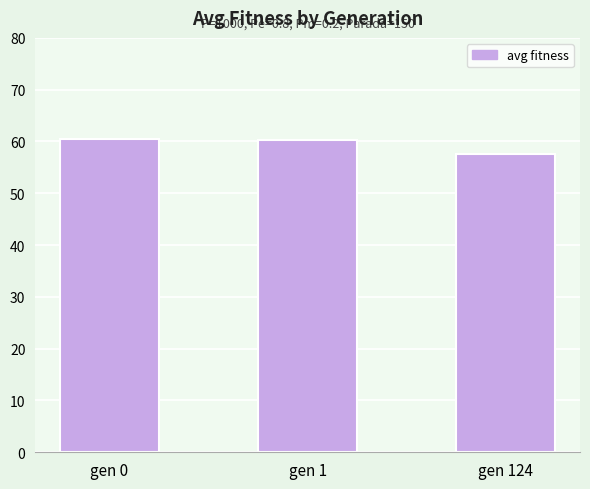

True or false: the data shows 57.5 at gen 124.

True